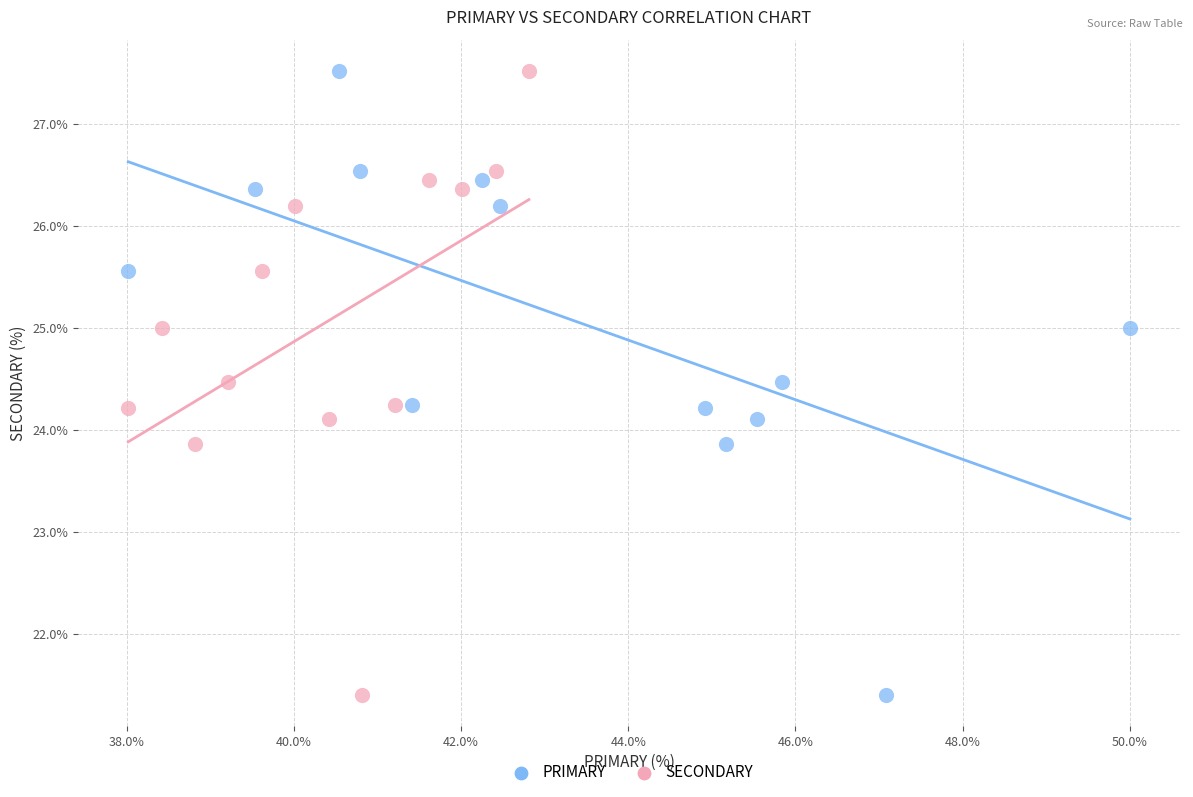

What are all the series names shown in the legend?

PRIMARY, SECONDARY